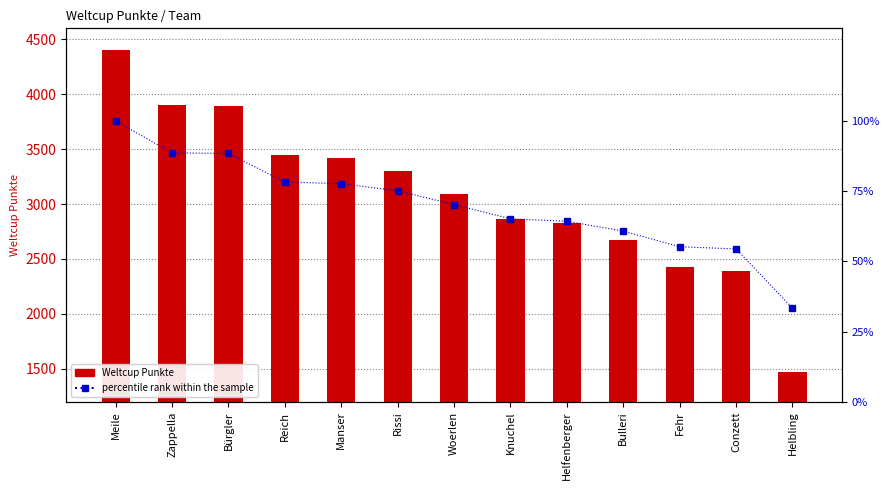

What are all the series names shown in the legend?

Weltcup Punkte, percentile rank within the sample